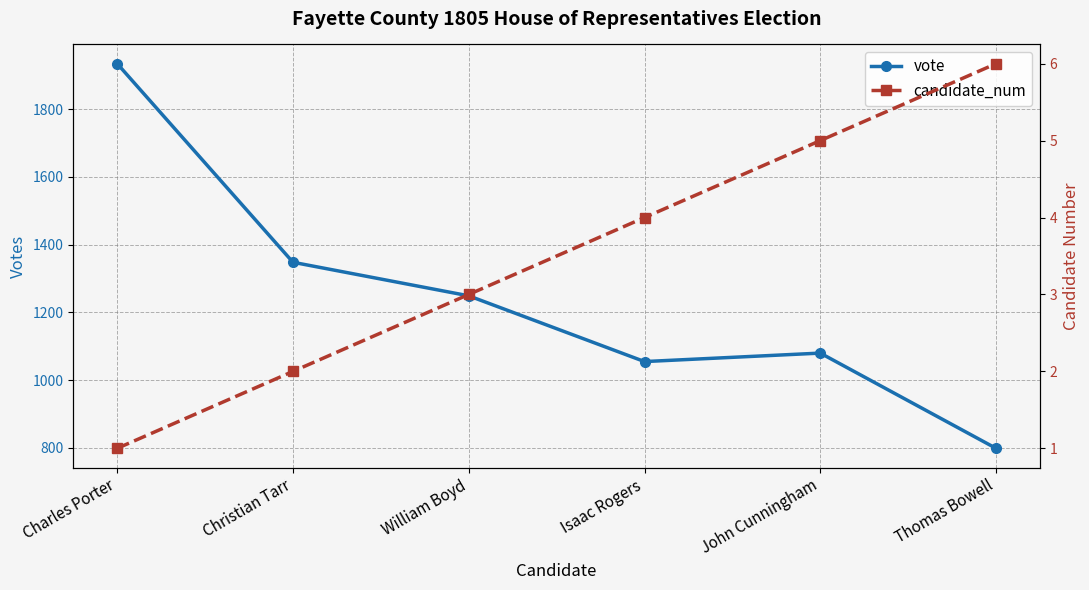

What are all the series names shown in the legend?

vote, candidate_num